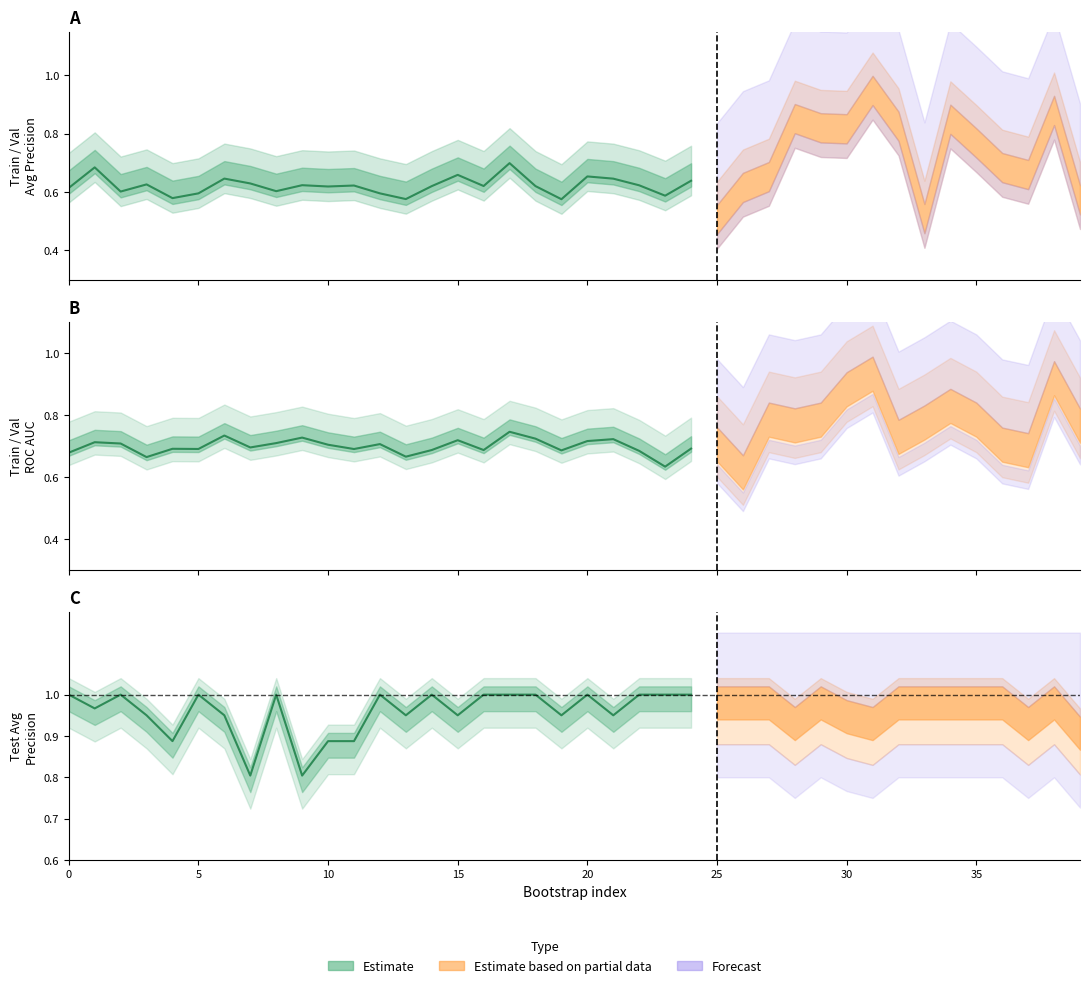

At which label is train_average_precision closest to 0?

19